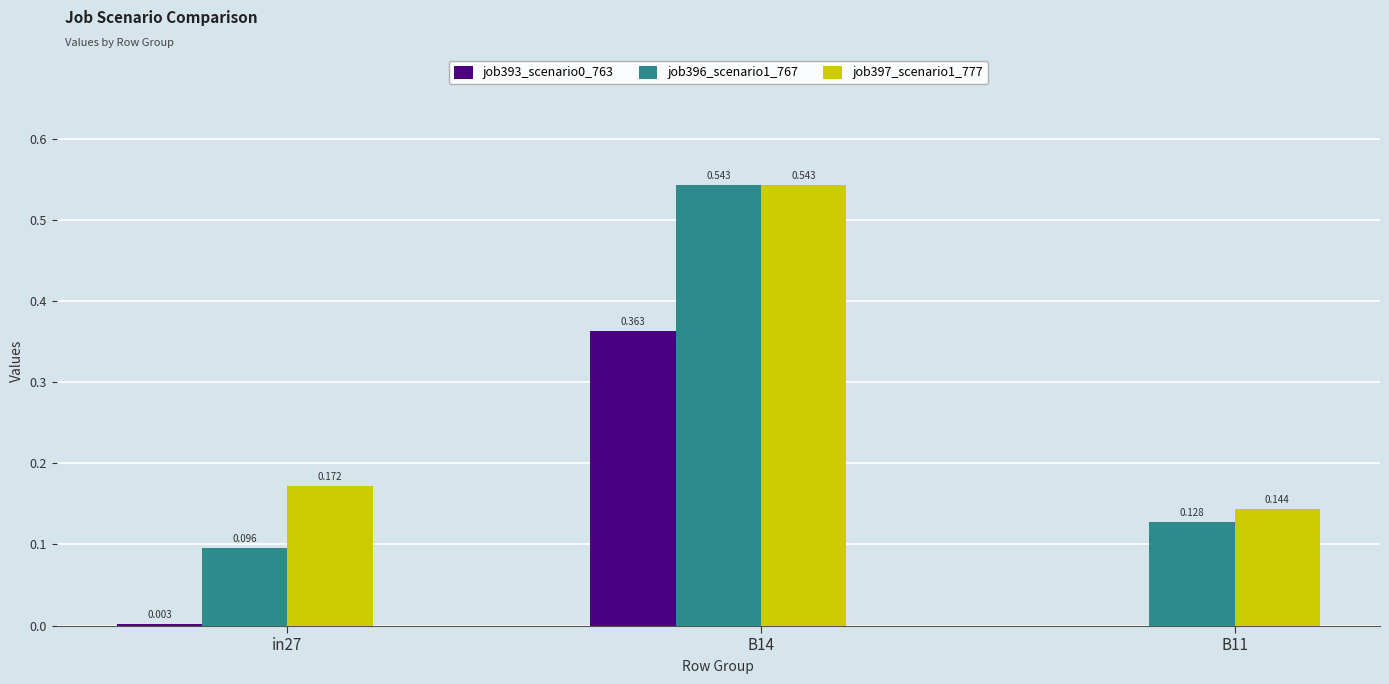

Count the job396_scenario1_767 values in the range 0 to 1.

3